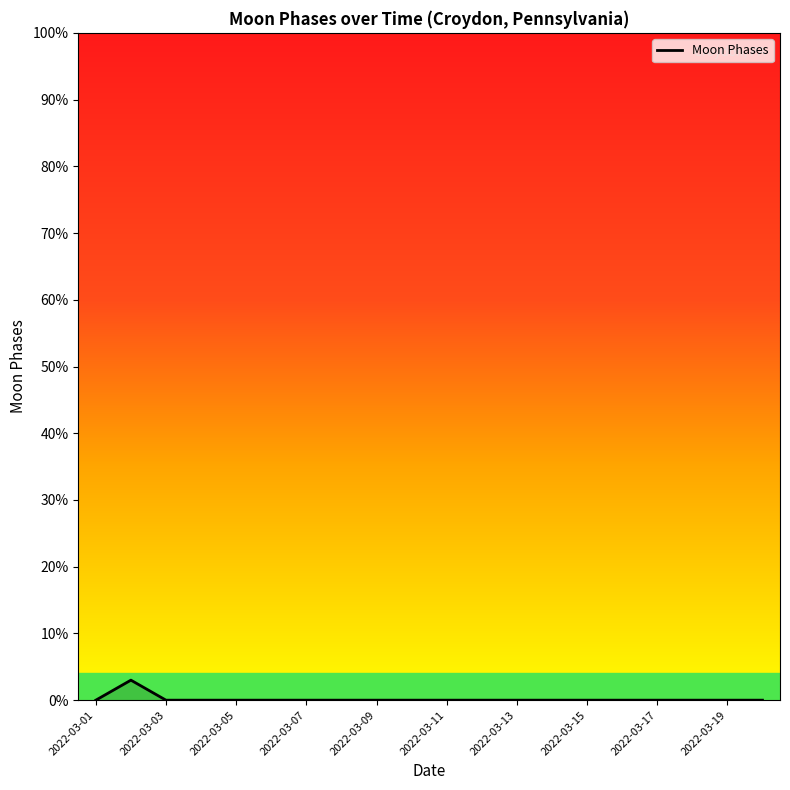

What is the sum of all values?

3